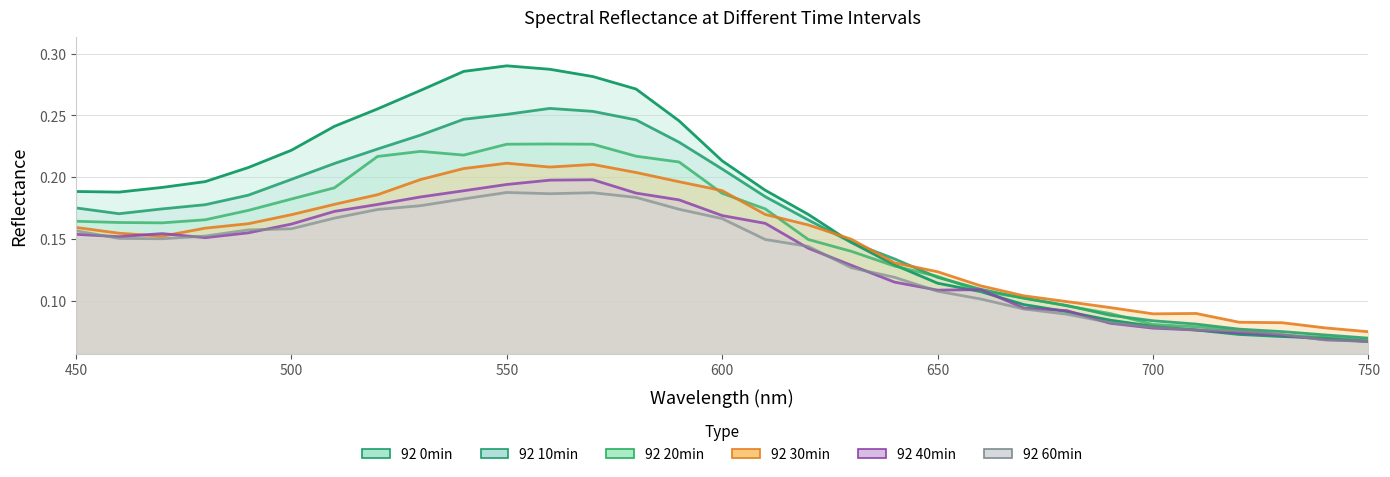

In 92 60min, how many points are lower than both neighbors (excluding endpoints)?

2